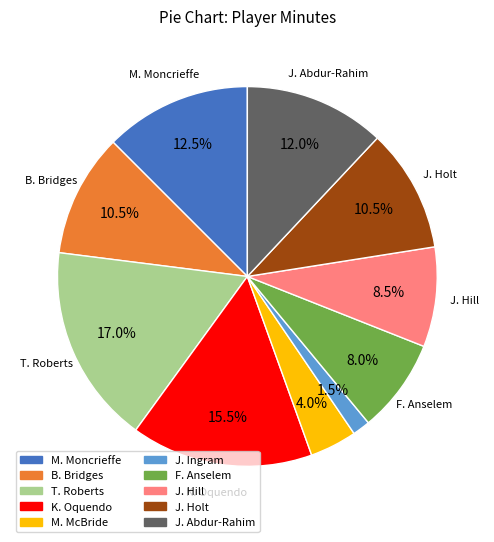

Which category has the biggest portion of the pie?

T. Roberts